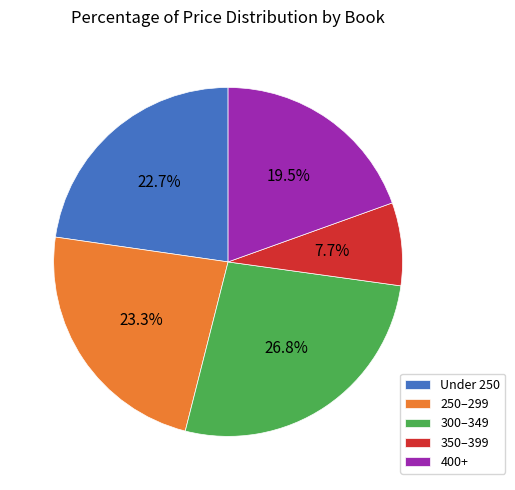

What is the ratio of the value at 250–299 to the value at 400+?

1.2